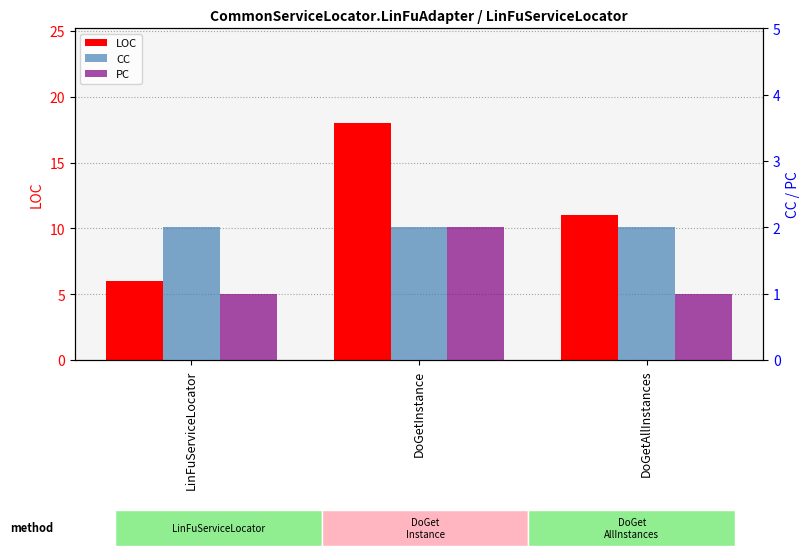

What is the value of the CC bar at the 2nd from the left?

2